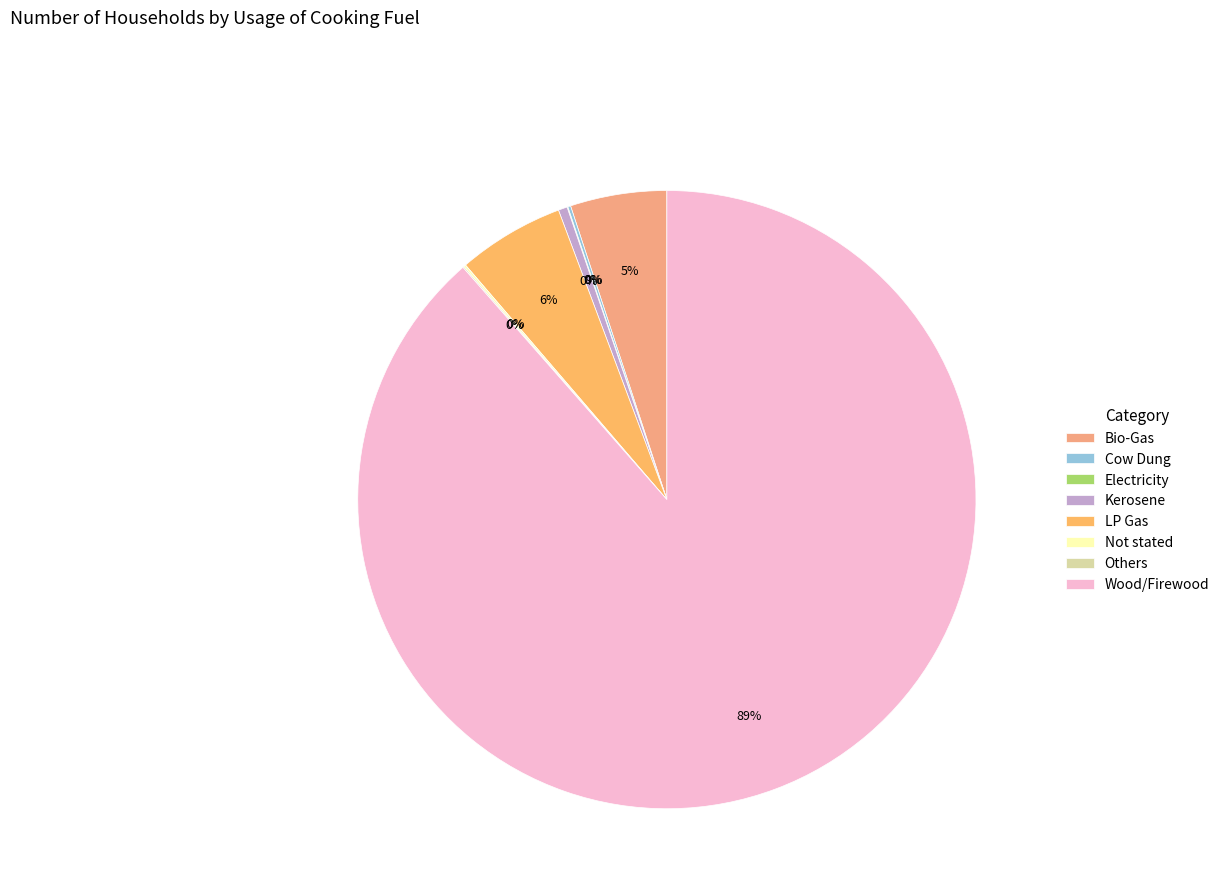

Is there a majority slice in this chart?

Yes